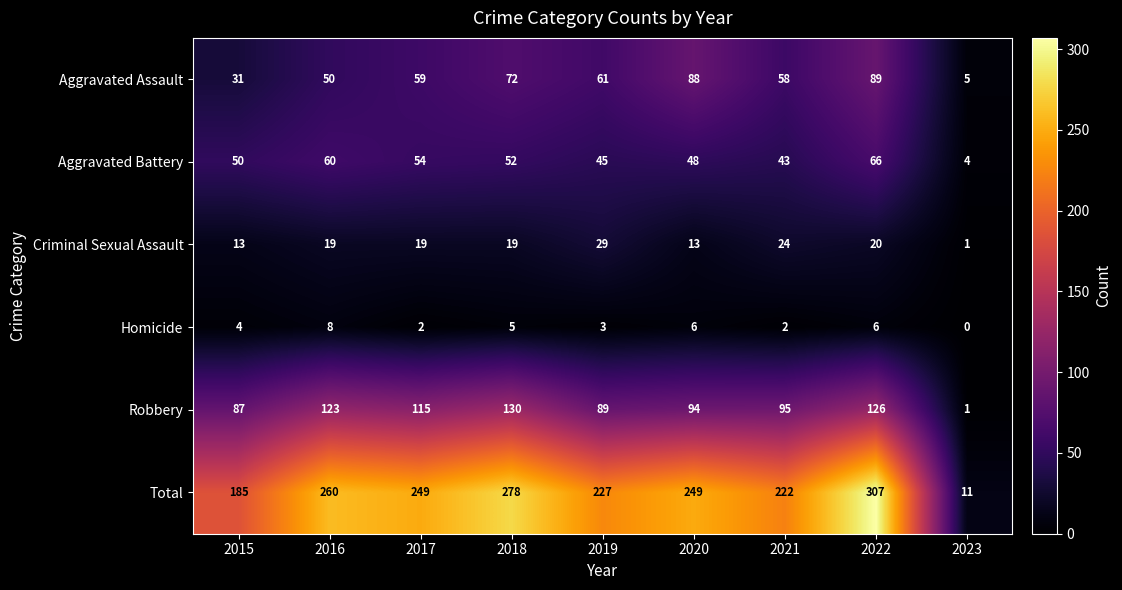

The Robbery series shows 80 at 2016. True or false?

False